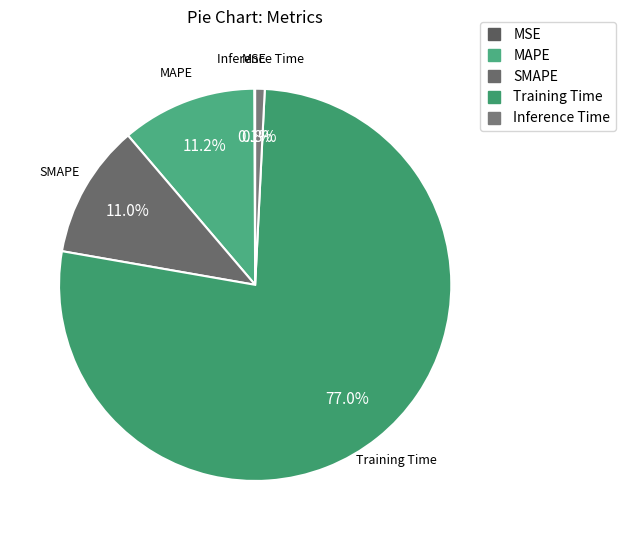

Between Inference Time and Training Time, which is larger?

Training Time